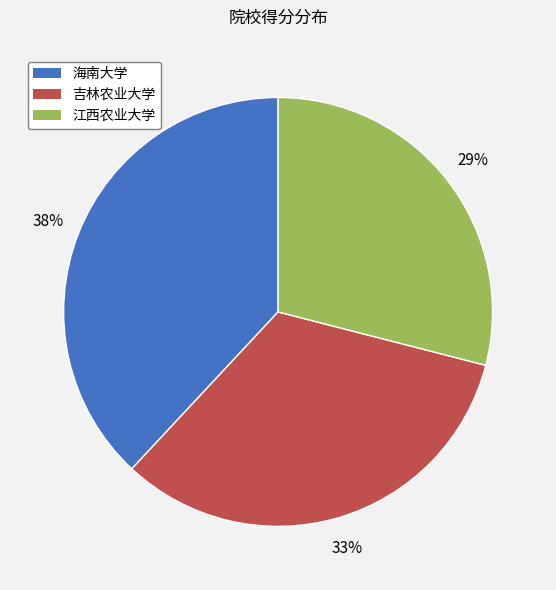

Approximately how many times larger is the value at 海南大学 compared to 江西农业大学?

1.3